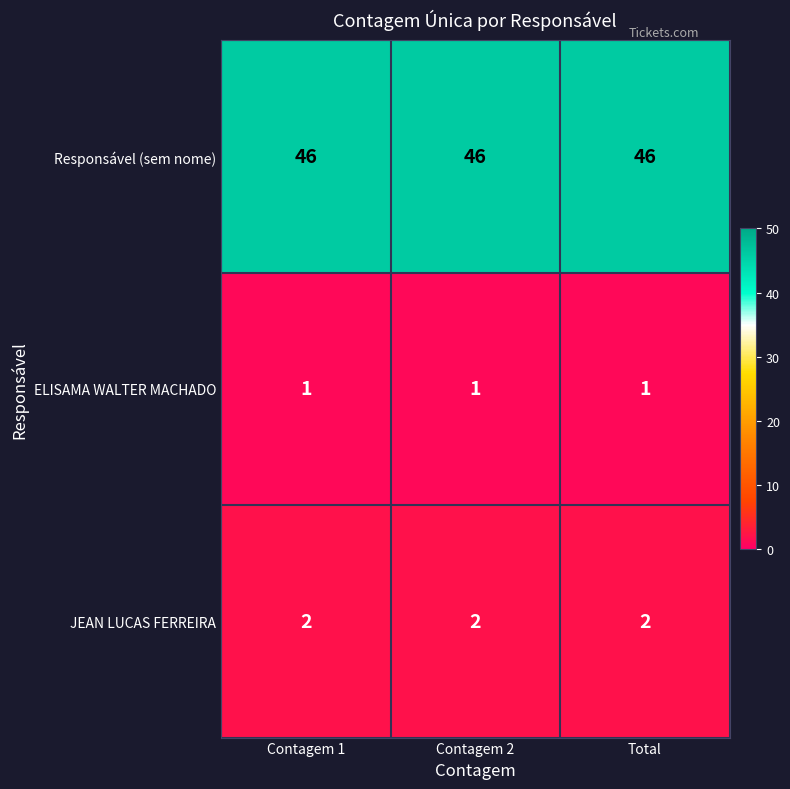

The value of ELISAMA WALTER MACHADO at Total is 2. True or false?

False